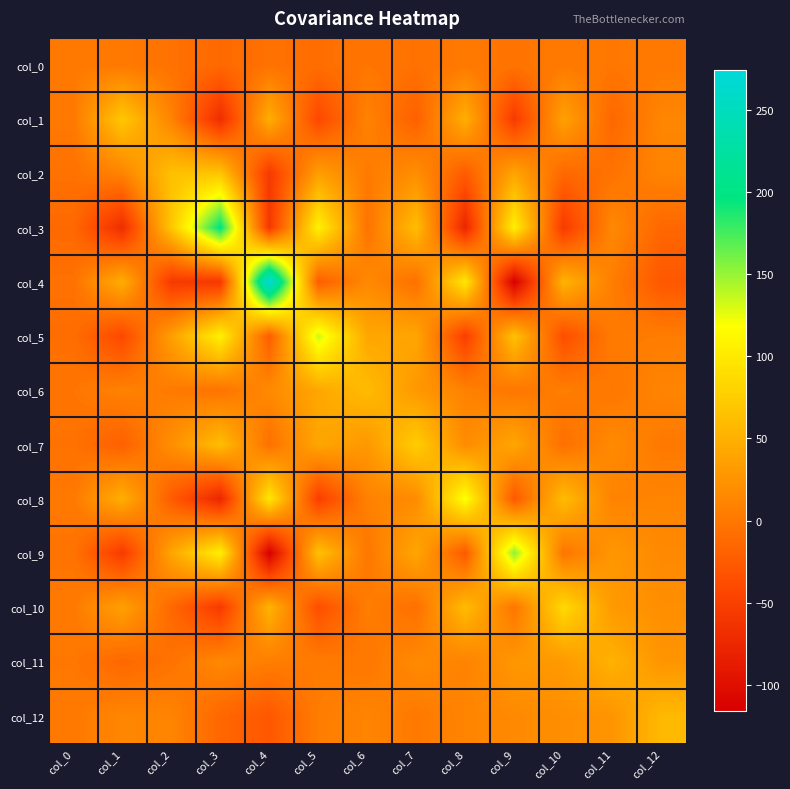

Which has a higher value, col_0 or col_3?

col_0